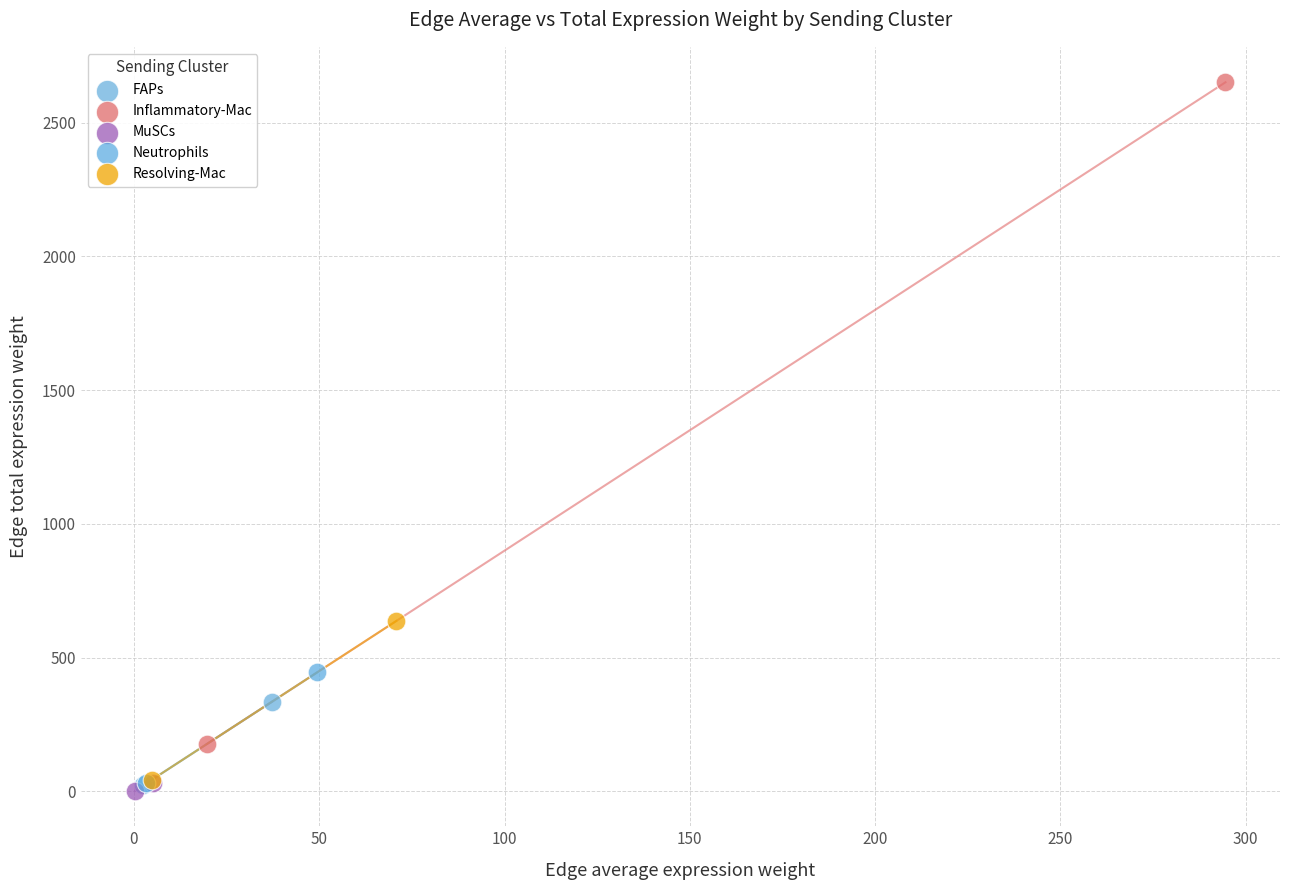

Which series reaches the maximum Y coordinate?

Inflammatory-Mac